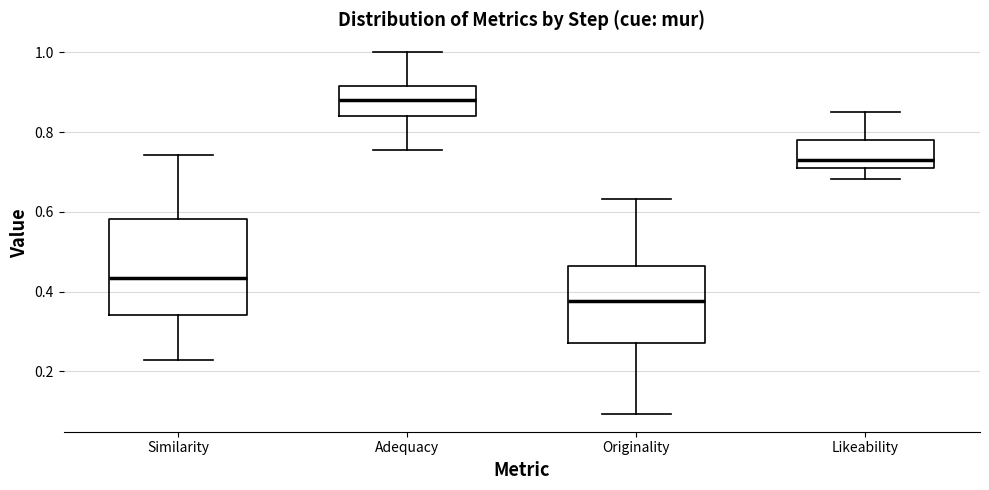

Reading left to right, read every box against the y-axis: the position of its median line, the range the box covers, and the ends of its whiskers. The values are not printed on the chart, so give them approximately, as read against the axis.

Similarity: median 0.44, box 0.34 to 0.58, whiskers 0.22 to 0.74
Adequacy: median 0.88, box 0.84 to 0.92, whiskers 0.76 to 1.00
Originality: median 0.38, box 0.28 to 0.46, whiskers 0.10 to 0.64
Likeability: median 0.72 (just above the box's lower edge), box 0.72 to 0.78, whiskers 0.68 to 0.84